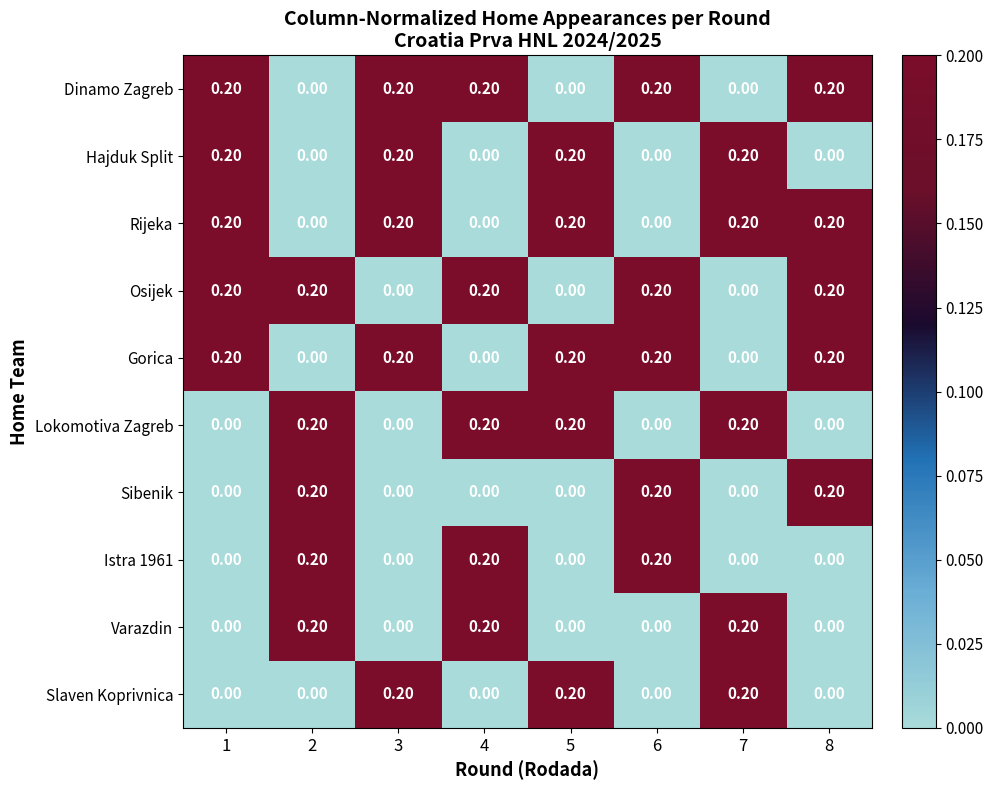

At how many categories does at least one series exceed 0?

8